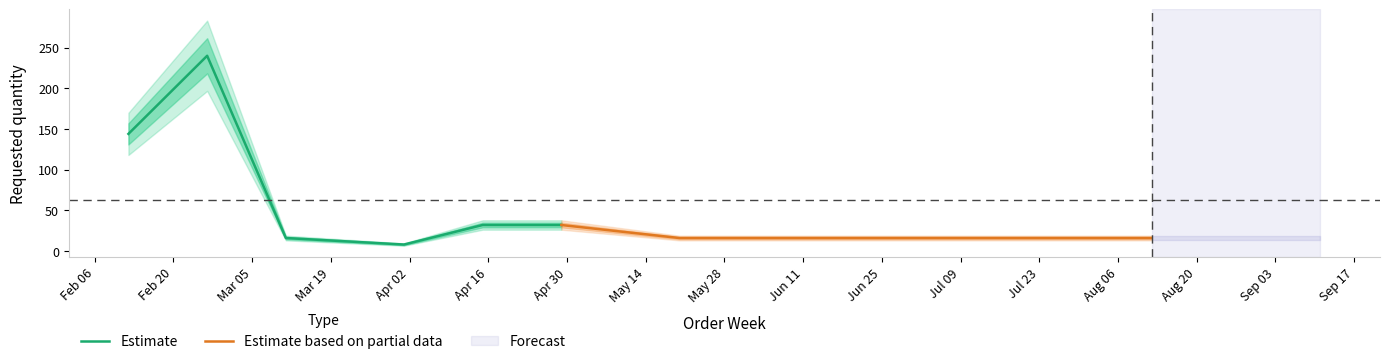

Where does the data first go above 32?

2024-02-12